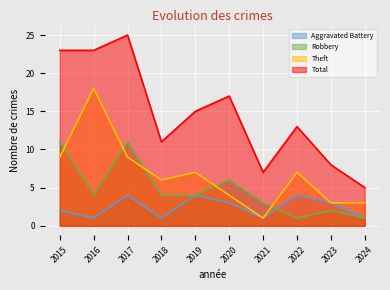

How many values in the Robbery series exceed 4?

3